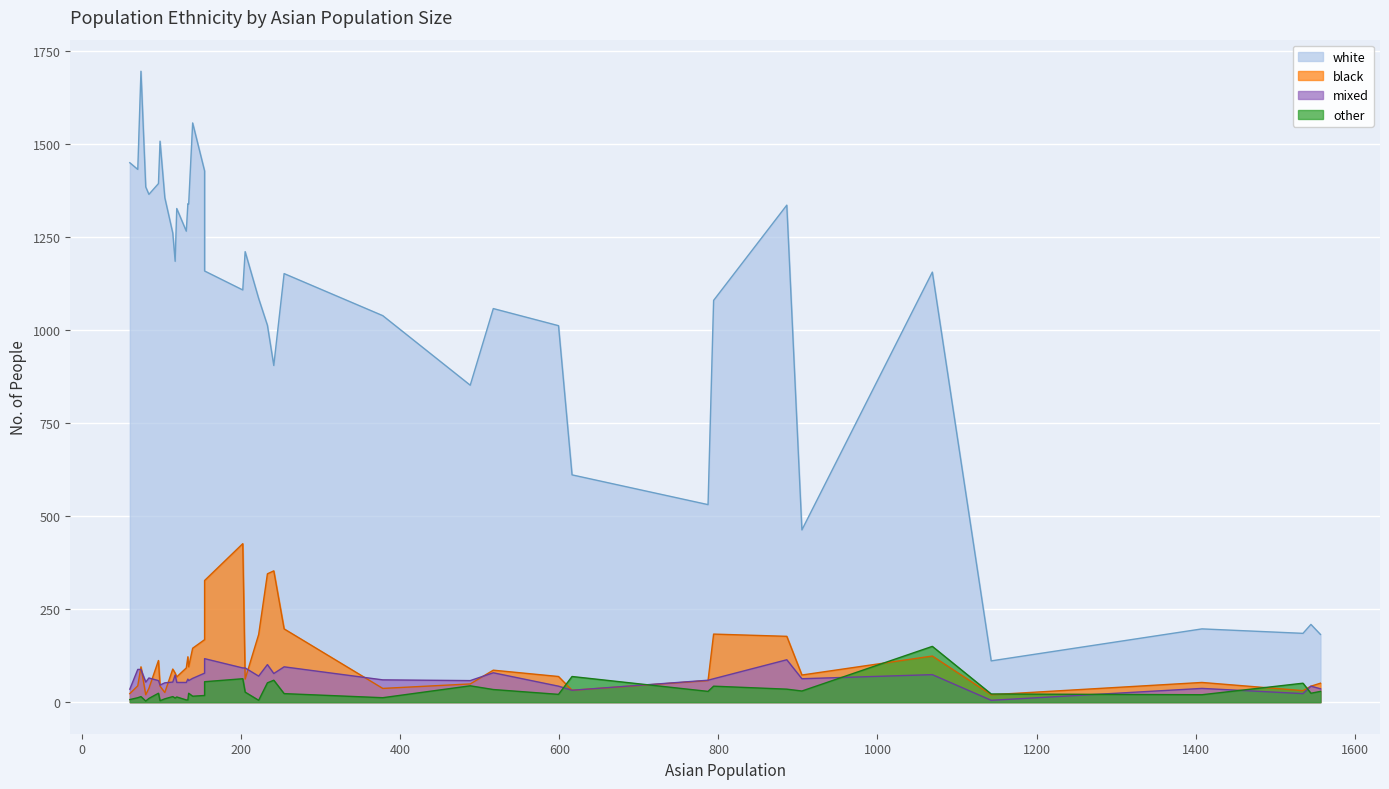

How many data points in other are above 23?

18